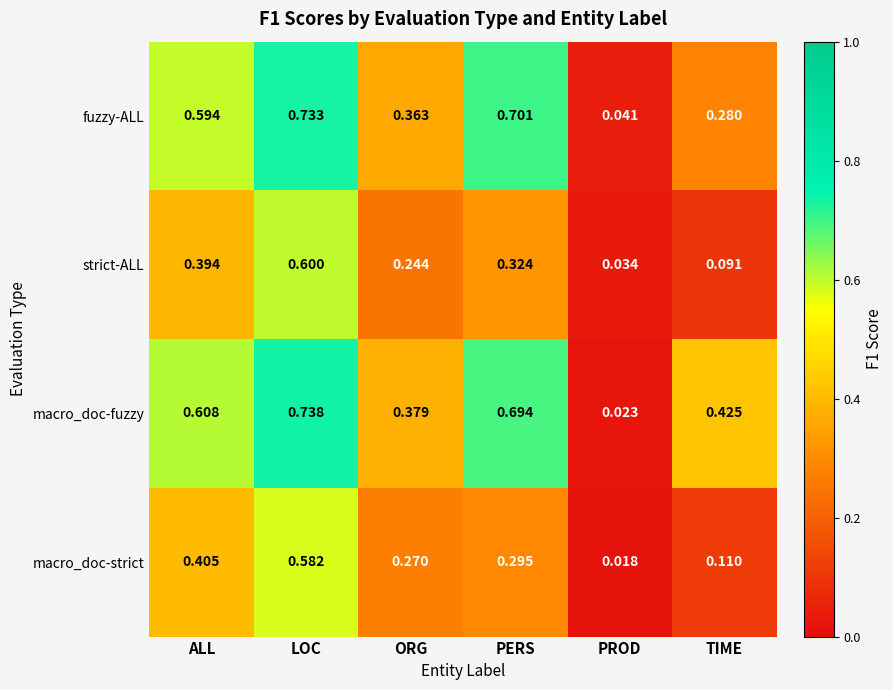

At how many categories does at least one series exceed 0?

6